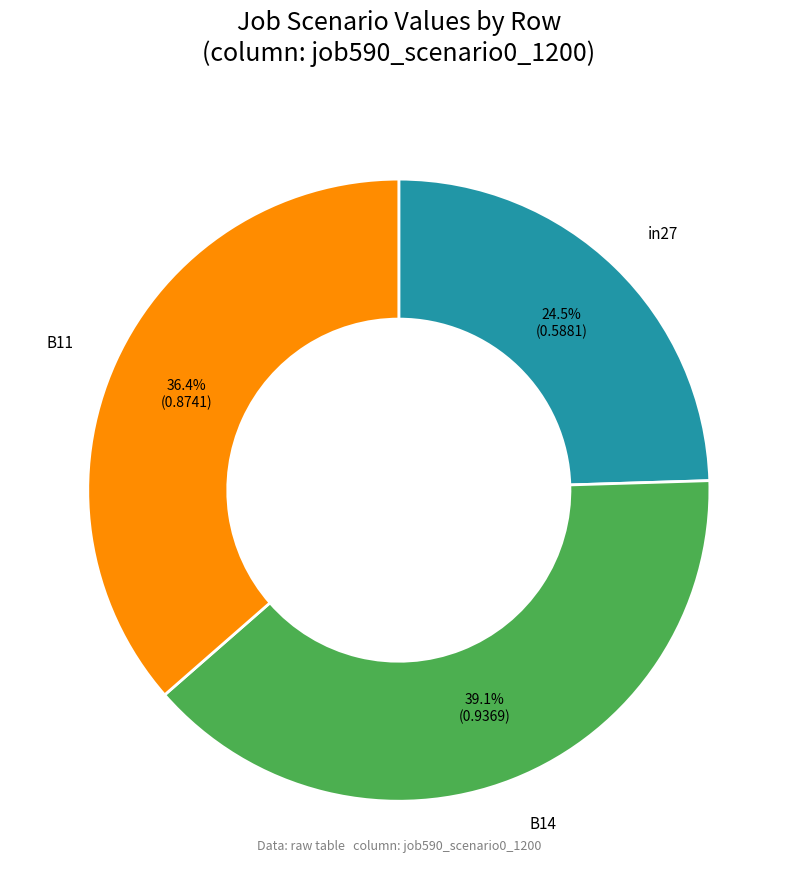

Does B14 represent more than half of the total?

No